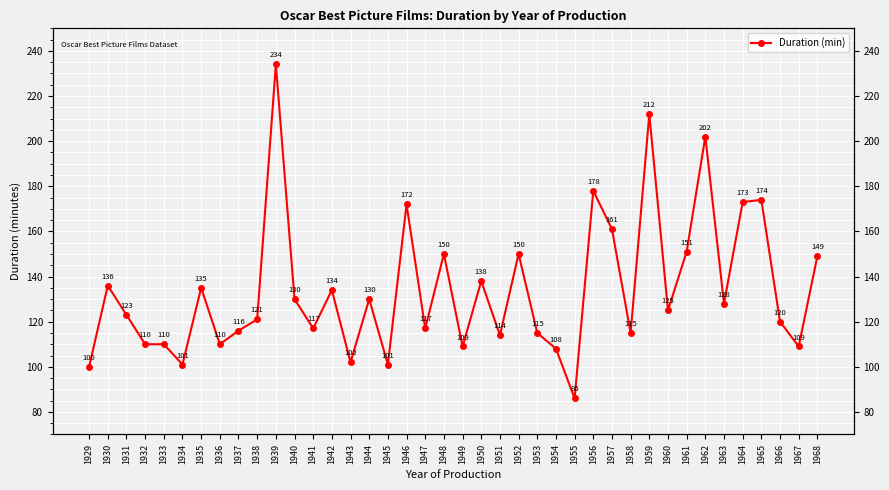

What is the sum of the values at 1962 and 1934?

303